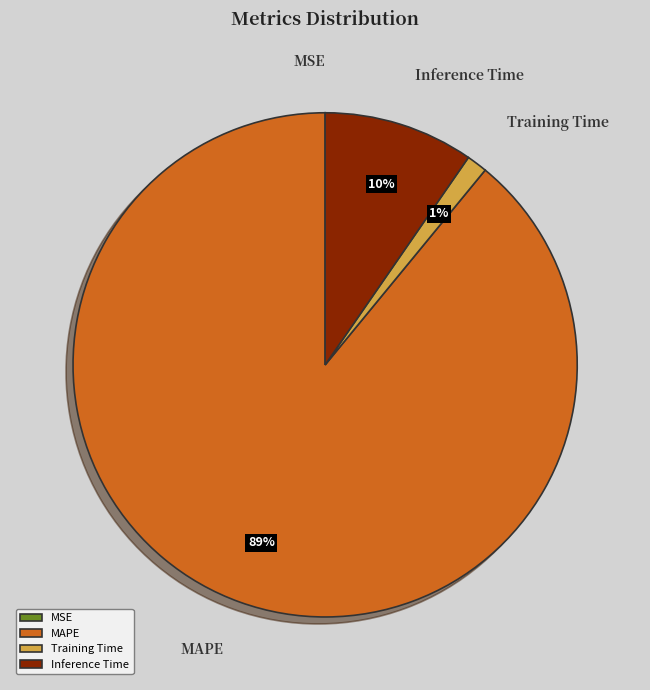

Is the sum of Training Time and Inference Time greater than half?

No